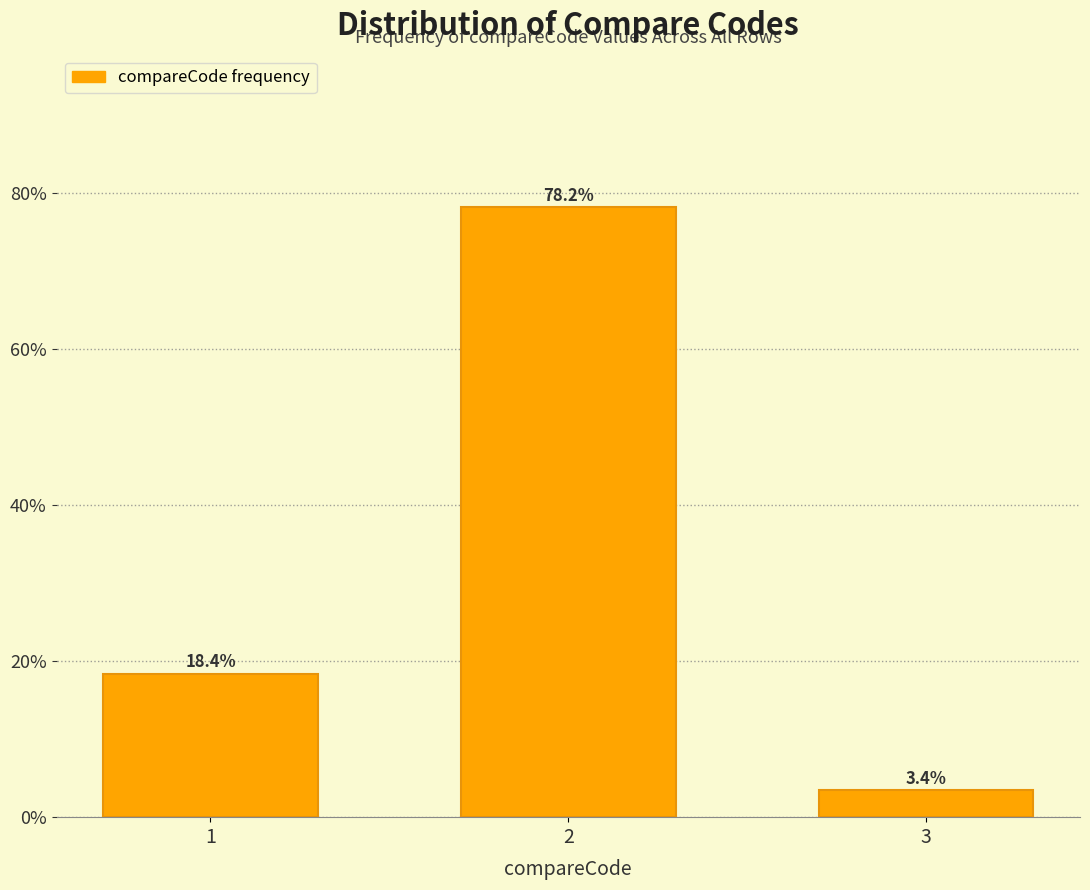

Reading left to right, list all the values displayed in this chart.

1=18.4	2=78.2	3=3.4